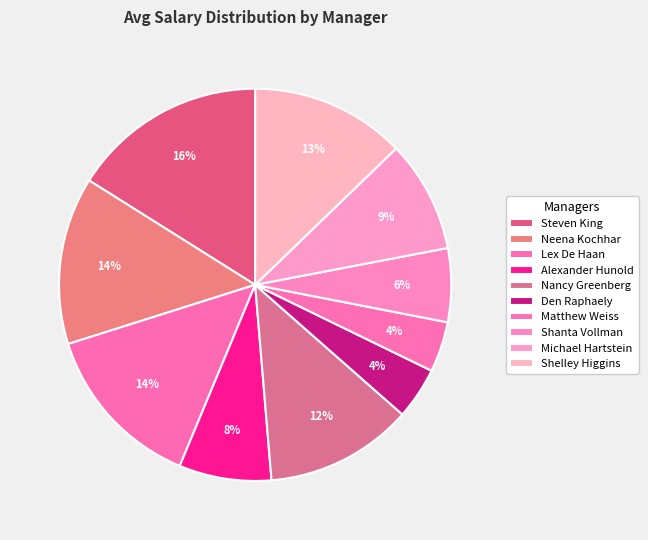

Is Den Raphaely the majority of the pie?

No